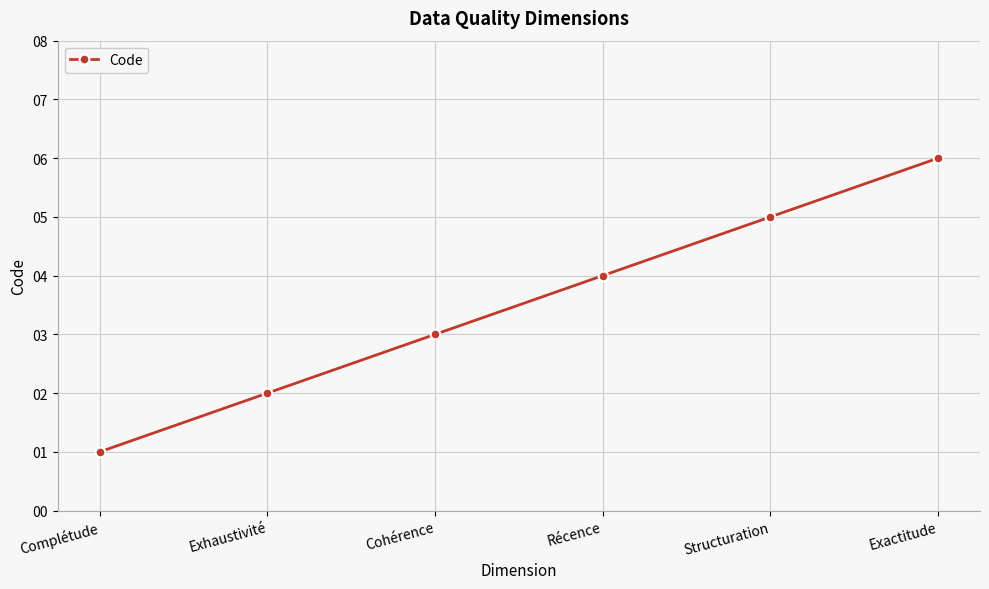

What is the ratio of the value at Récence to the value at Exhaustivité?

2.0